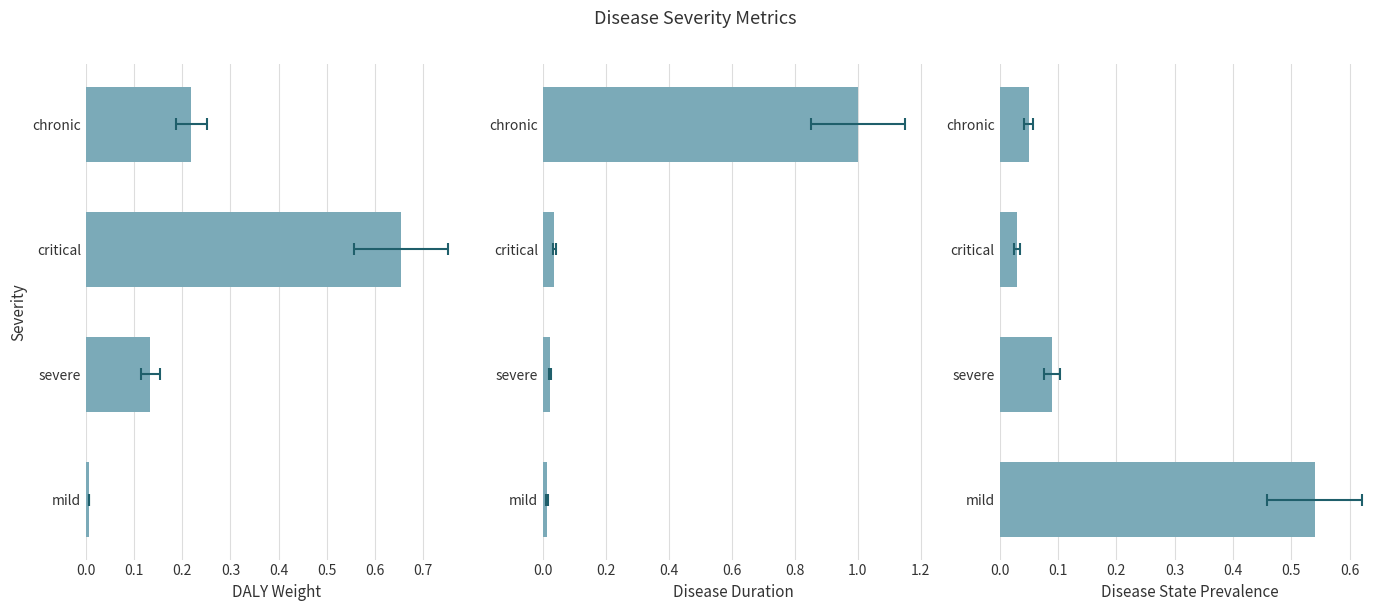

What is the difference between the maximum and minimum values in the DALY_weight series?

0.6